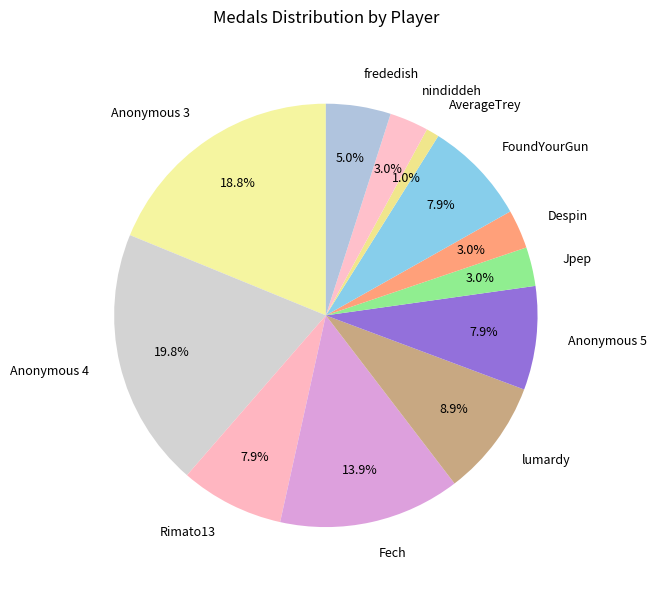

To the nearest percent, what percentage of the pie is Fech?

14%